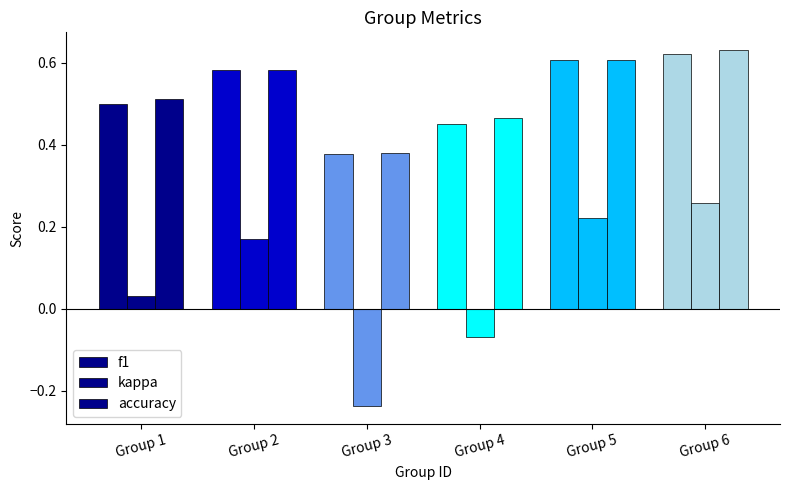

How many data points in kappa are above 0?

4